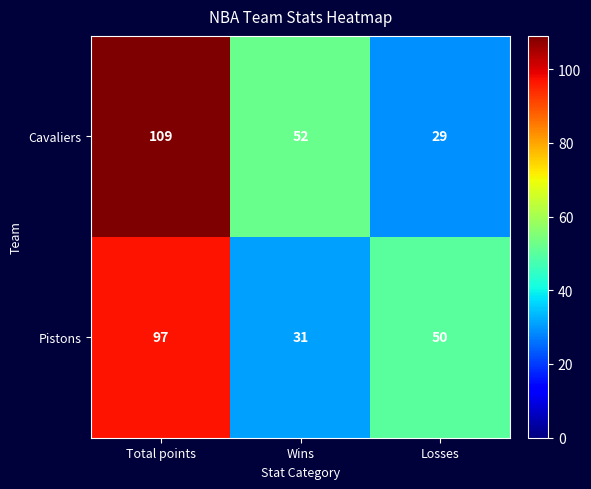

Which series changed the most between Total points and Wins?

Pistons